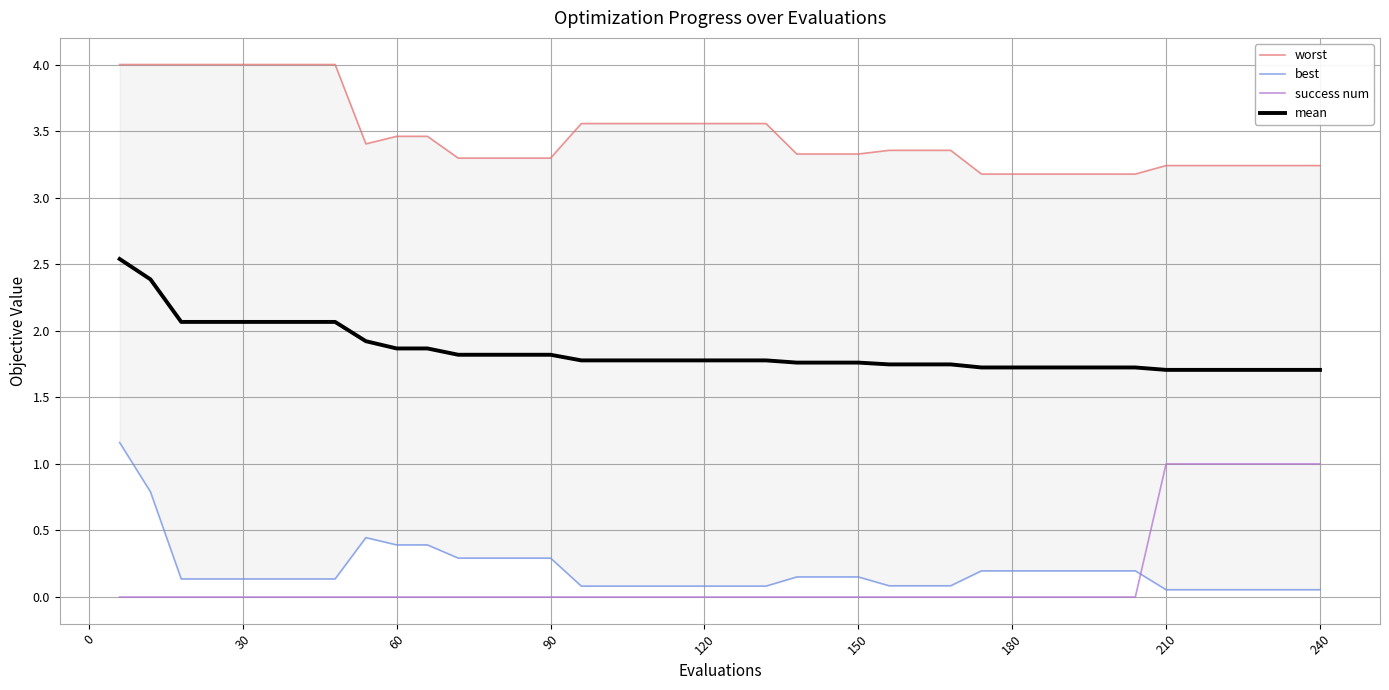

How many lines are shown in the chart?

4